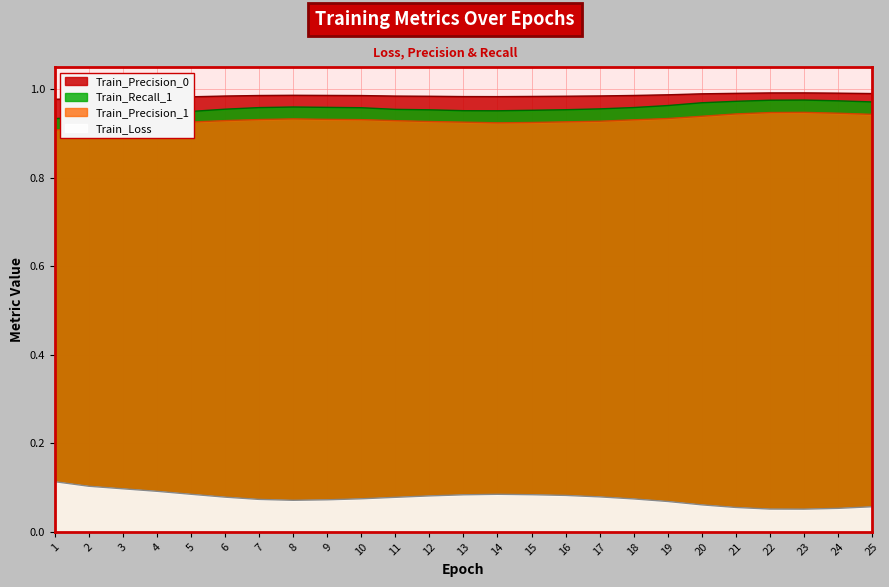

True or false: Train_Precision_1 and Train_Precision_0 intersect in this chart.

False